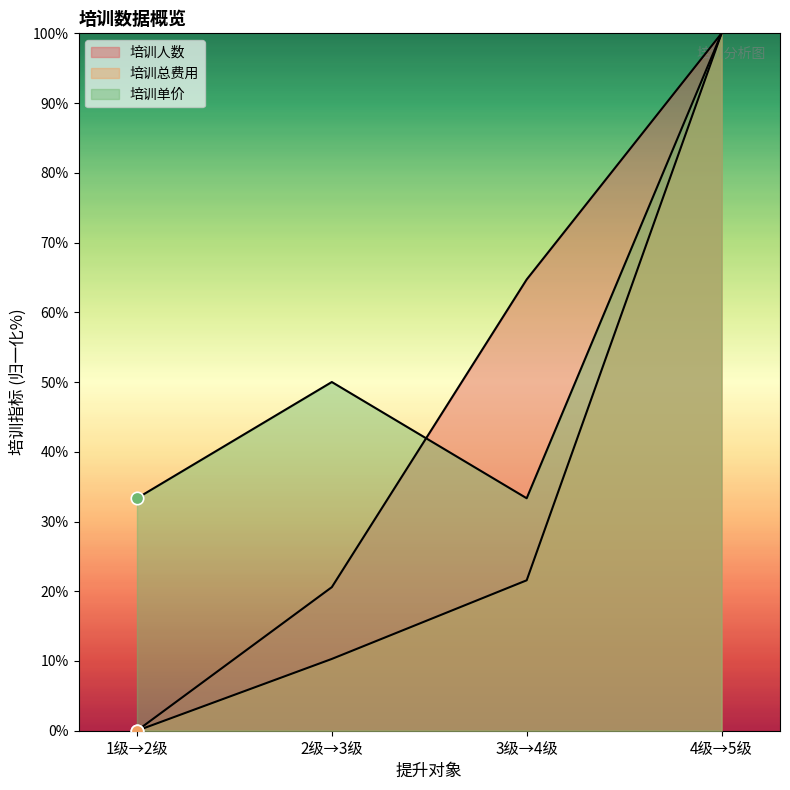

Which series reaches the minimum Y coordinate?

培训人数